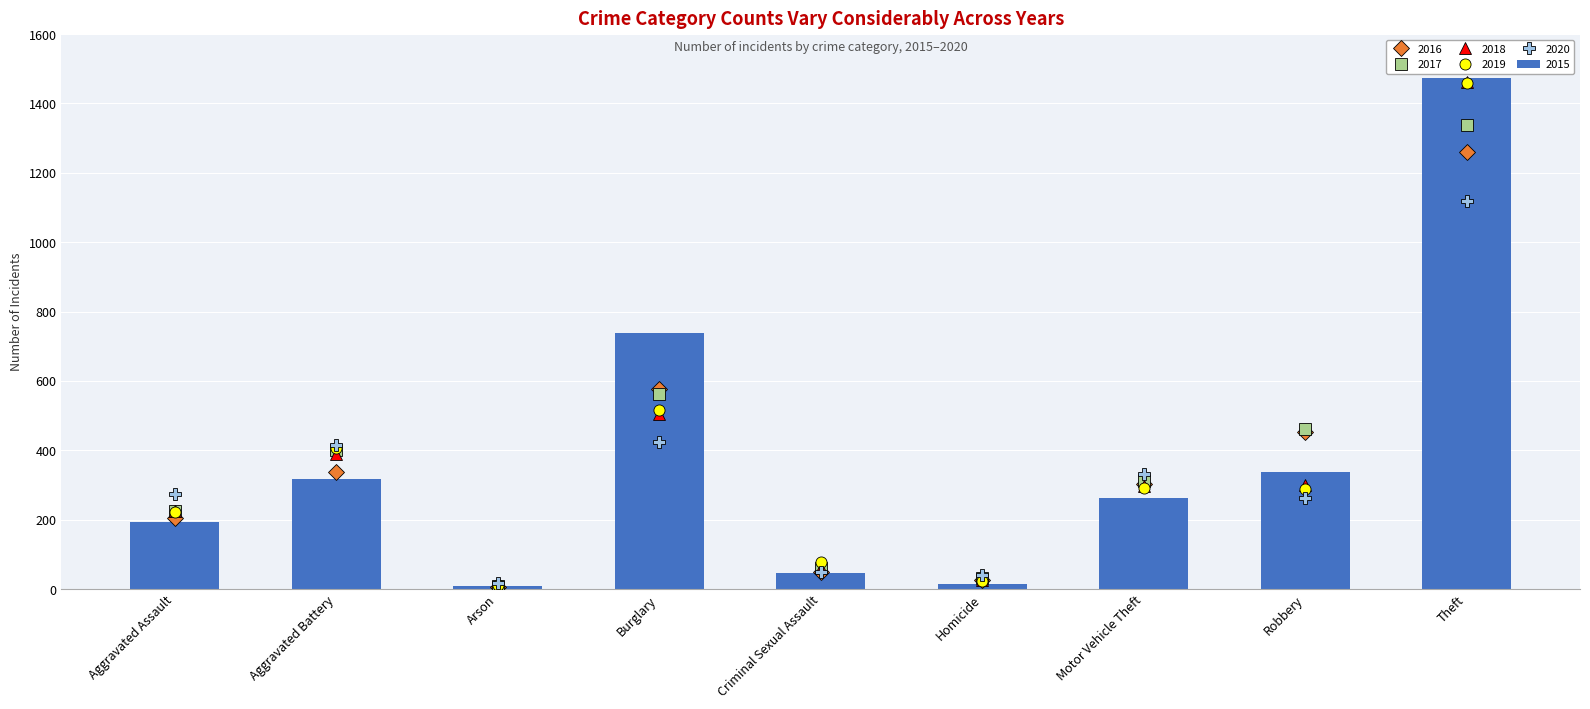

Reading left to right, extract all data points from this chart.

2015: Aggravated Assault=194	Aggravated Battery=316	Arson=9	Burglary=738	Criminal Sexual Assault=46	Homicide=15	Motor Vehicle Theft=263	Robbery=337	Theft=1474
2016: Aggravated Assault=206	Aggravated Battery=336	Arson=7	Burglary=576	Criminal Sexual Assault=50	Homicide=26	Motor Vehicle Theft=304	Robbery=454	Theft=1259
2017: Aggravated Assault=225	Aggravated Battery=400	Arson=10	Burglary=562	Criminal Sexual Assault=62	Homicide=33	Motor Vehicle Theft=312	Robbery=460	Theft=1339
2018: Aggravated Assault=225	Aggravated Battery=389	Arson=7	Burglary=506	Criminal Sexual Assault=60	Homicide=25	Motor Vehicle Theft=298	Robbery=301	Theft=1461
2019: Aggravated Assault=223	Aggravated Battery=407	Arson=12	Burglary=517	Criminal Sexual Assault=77	Homicide=22	Motor Vehicle Theft=290	Robbery=287	Theft=1459
2020: Aggravated Assault=273	Aggravated Battery=416	Arson=17	Burglary=425	Criminal Sexual Assault=48	Homicide=41	Motor Vehicle Theft=333	Robbery=263	Theft=1120